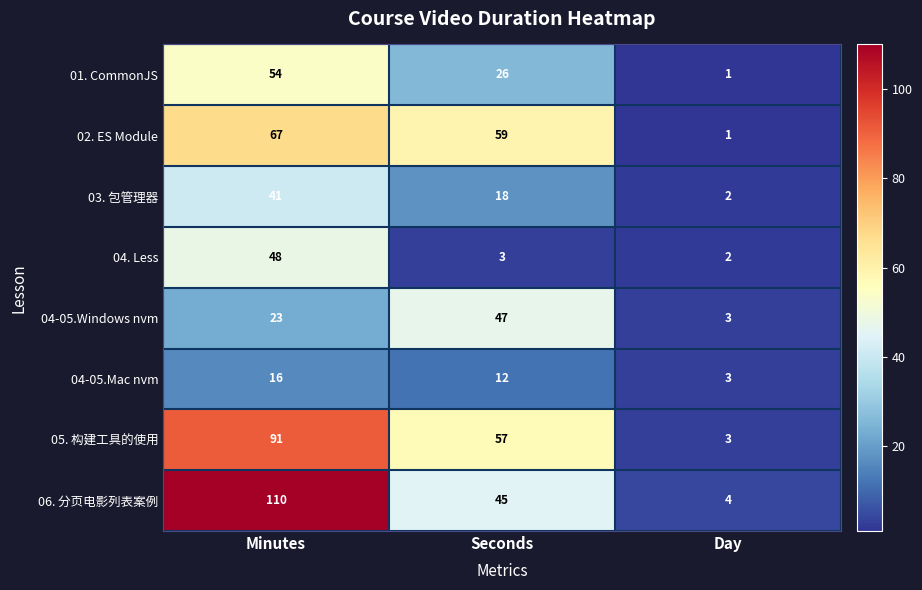

What is the total value across all series at Seconds?

267